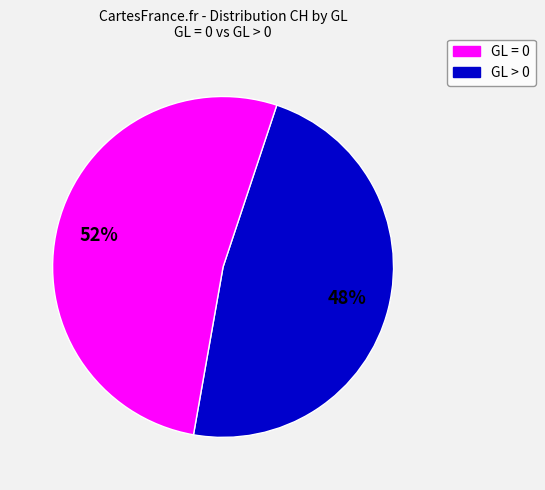

Which category accounts for the majority?

GL > 0